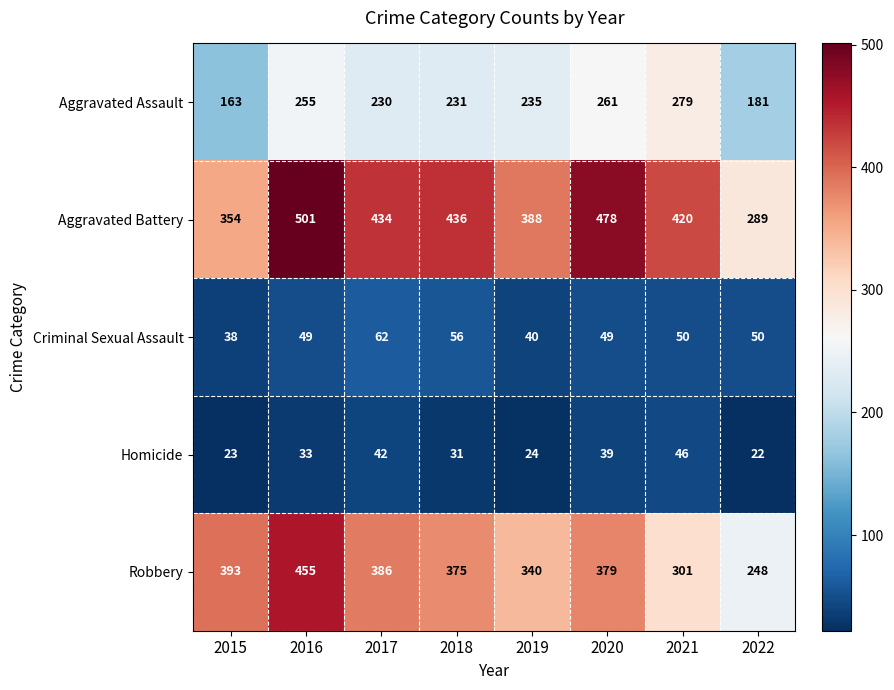

List the labels in order of Robbery value, largest first.

2016, 2015, 2017, 2020, 2018, 2019, 2021, 2022